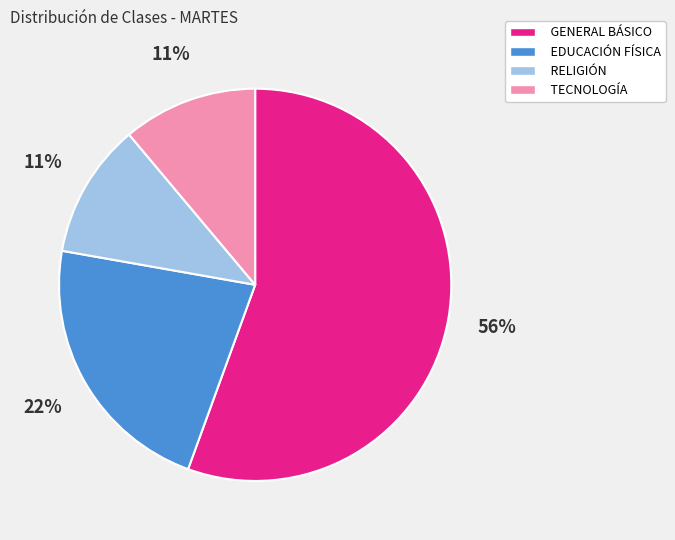

Does GENERAL BÁSICO represent more than half of the total?

Yes